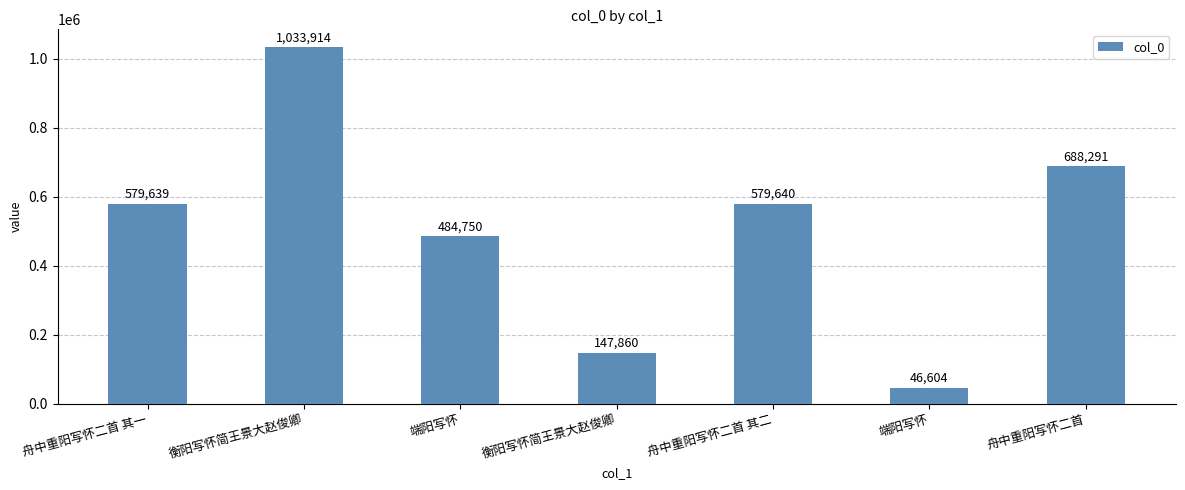

How many data points are less than 579639?

3